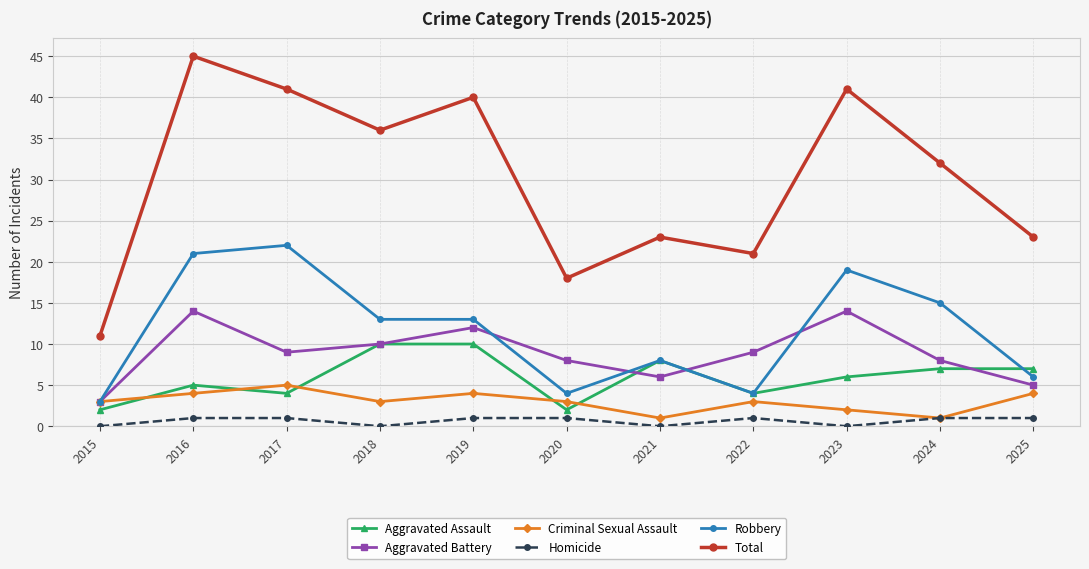

True or false: Total and Aggravated Battery cross at least once.

False